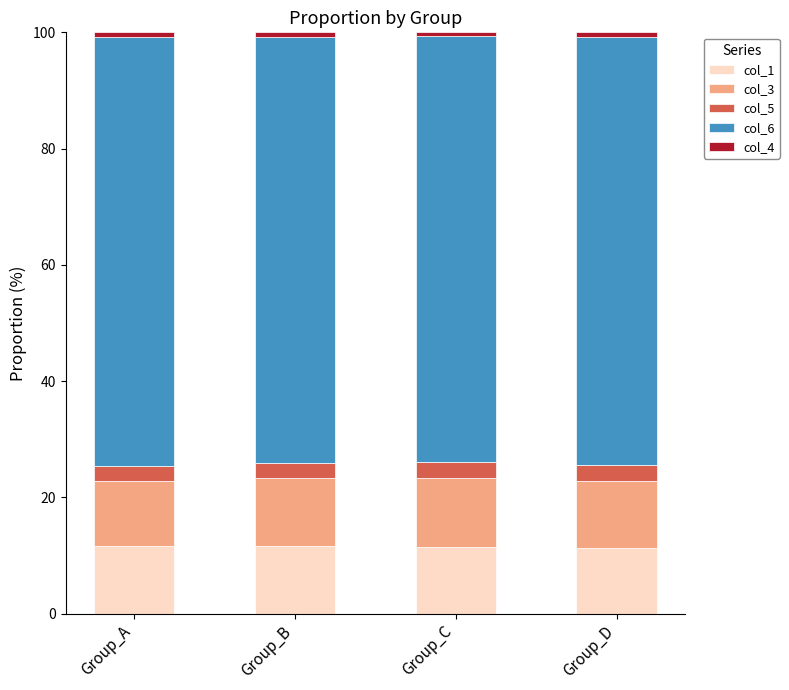

What is the sum of all col_1 values?

45.8